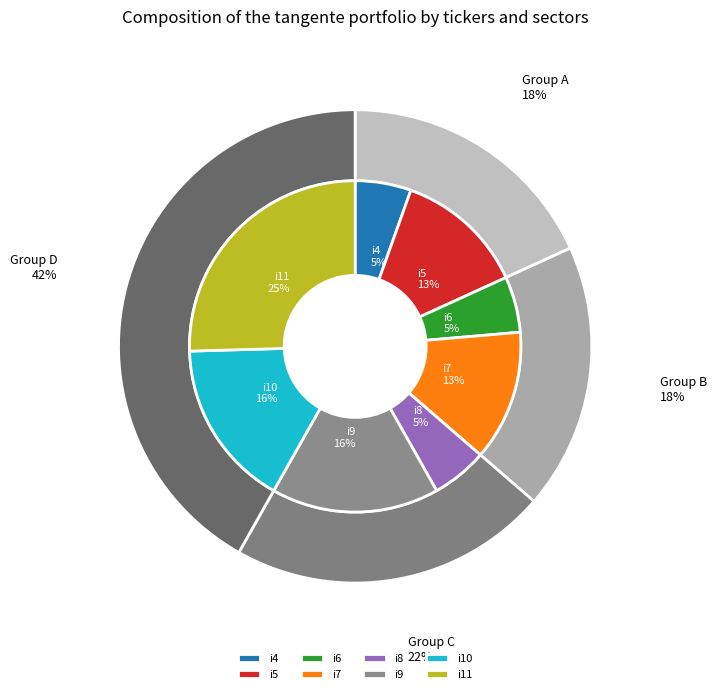

Count the number of slices in the pie.

8